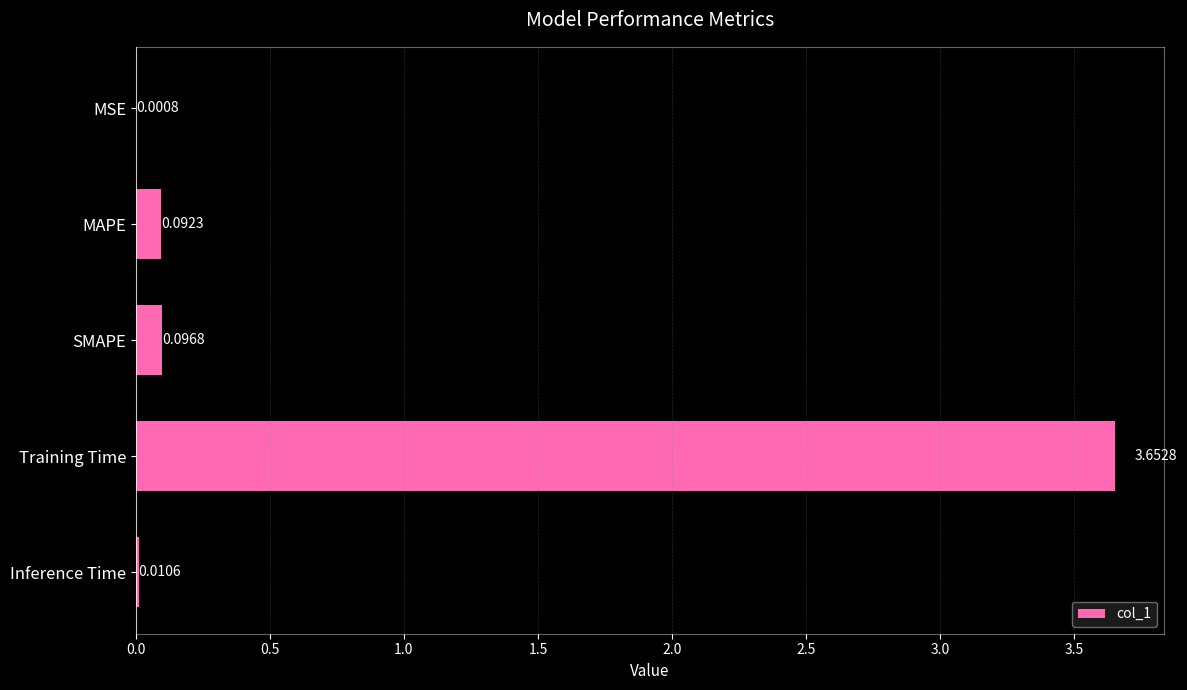

What is the sum of all values?

3.9